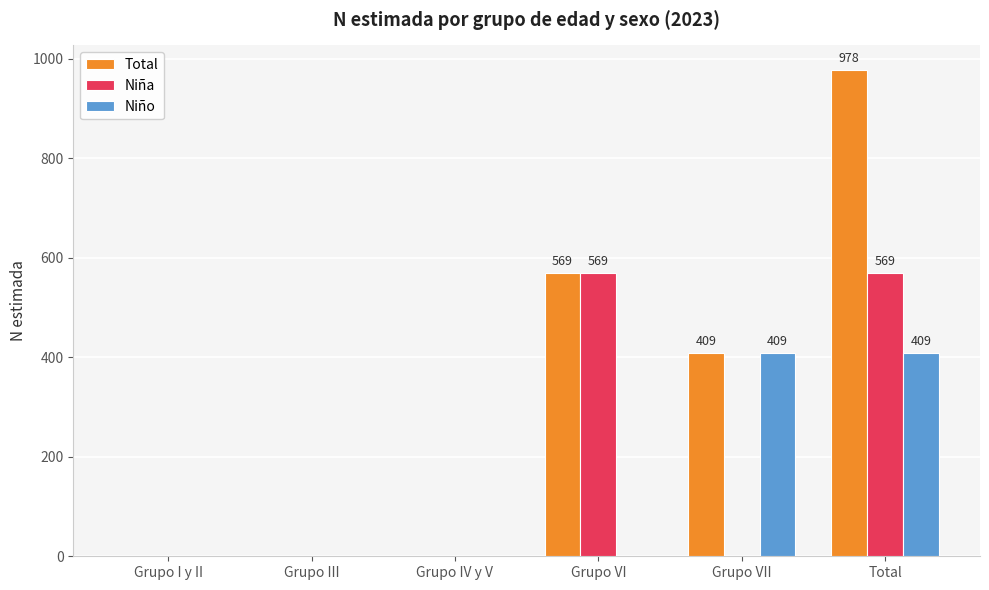

Is it true that Total equals 569 at Grupo VI?

True